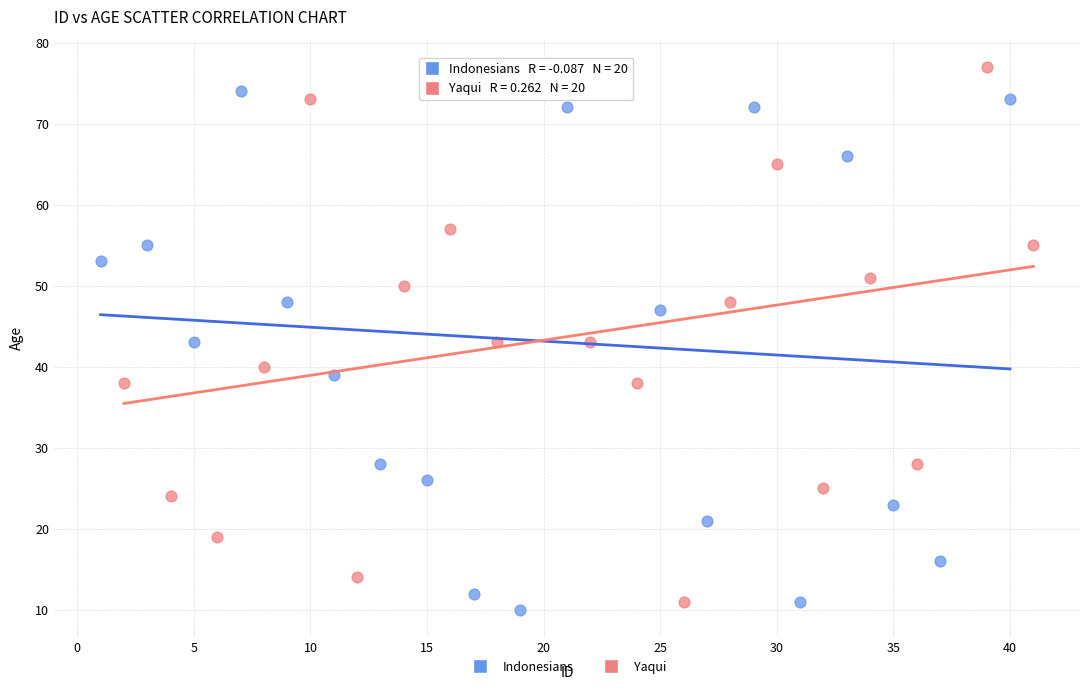

Which series reaches the minimum Y coordinate?

Indonesians